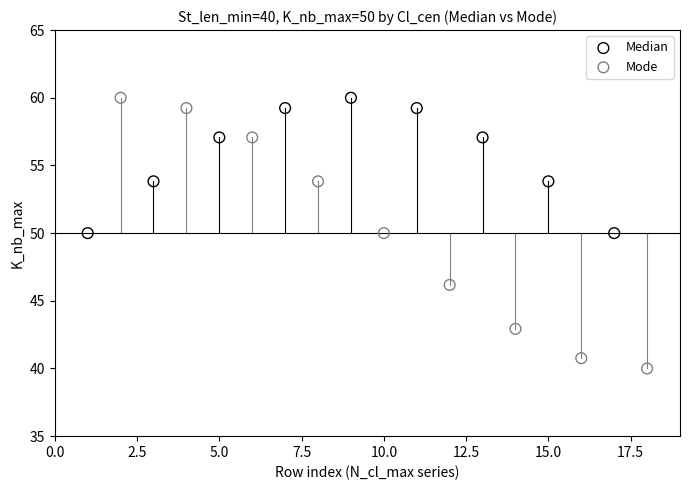

Which series has the widest spread of Y values?

Mode